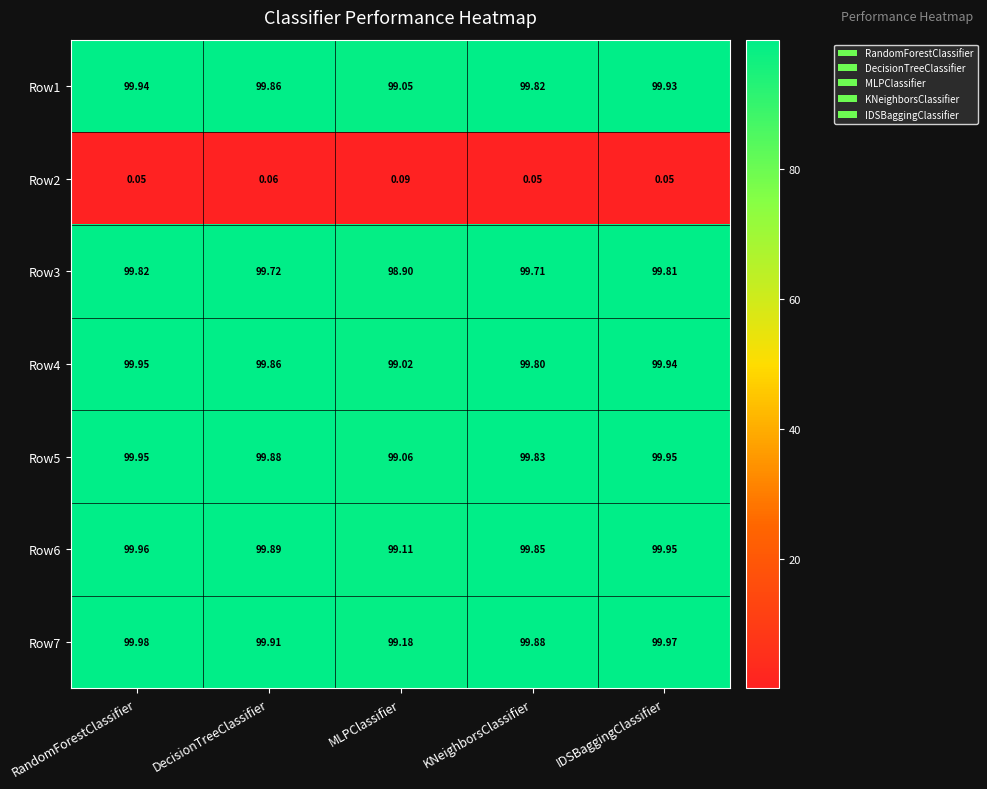

List the labels in order of Row3 value, smallest first.

MLPClassifier, KNeighborsClassifier, DecisionTreeClassifier, IDSBaggingClassifier, RandomForestClassifier